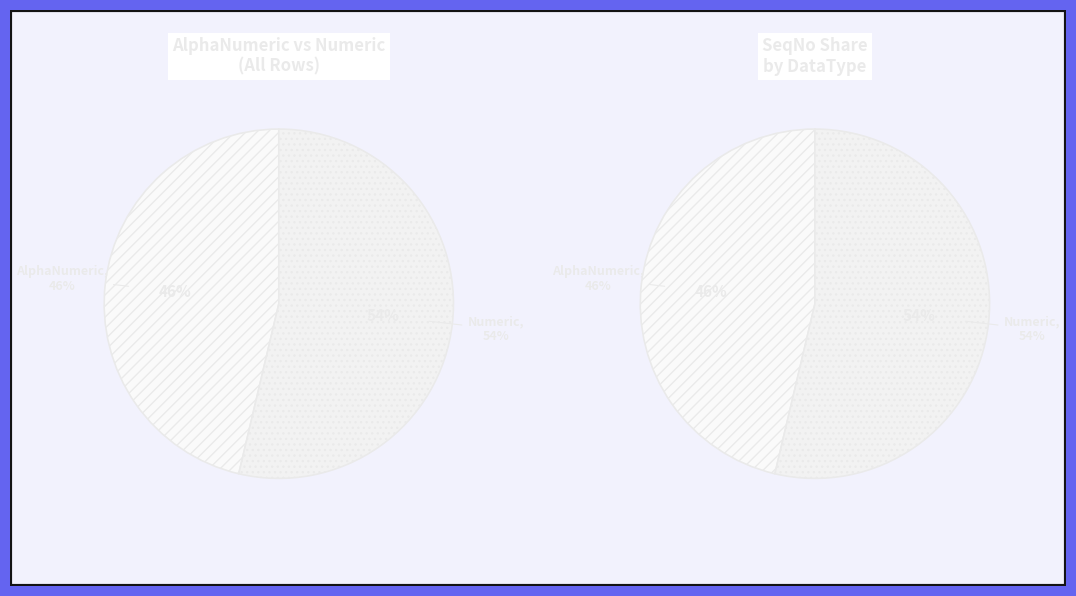

To the nearest percent, what percentage of the pie is Numeric?

54%